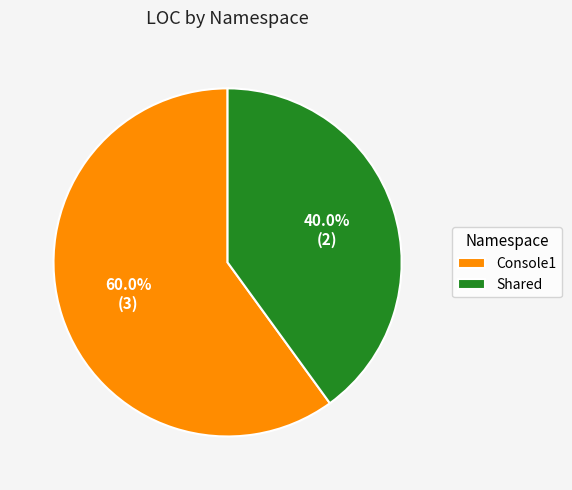

The Console1 slice represents 48% of the pie. True or false?

False